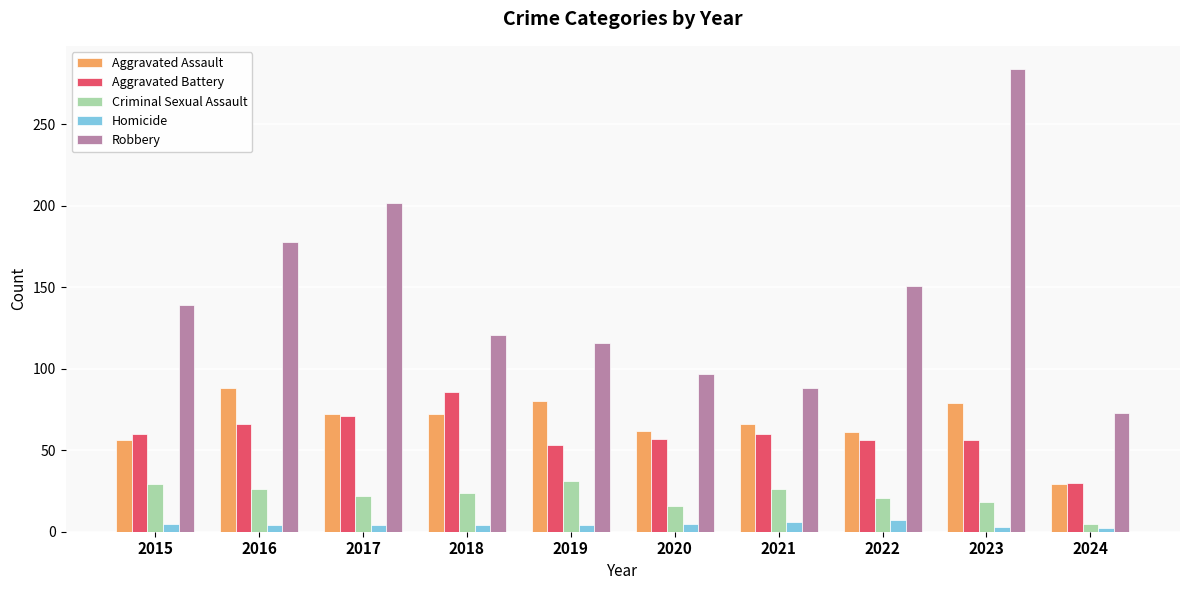

How many bars are there in total?

50